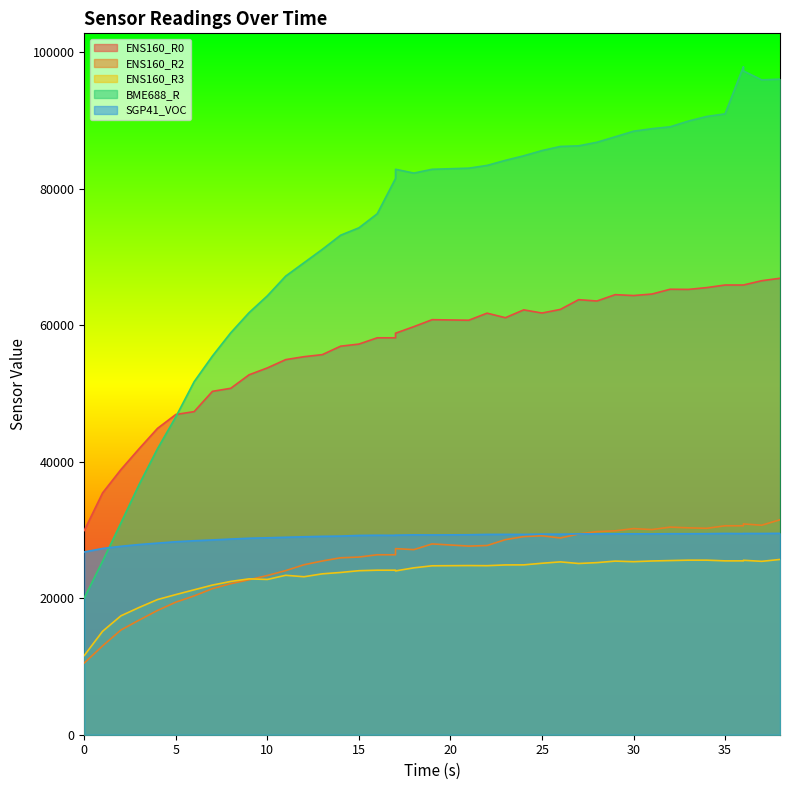

True or false: SGP41_VOC and ENS160_R3 intersect in this chart.

False